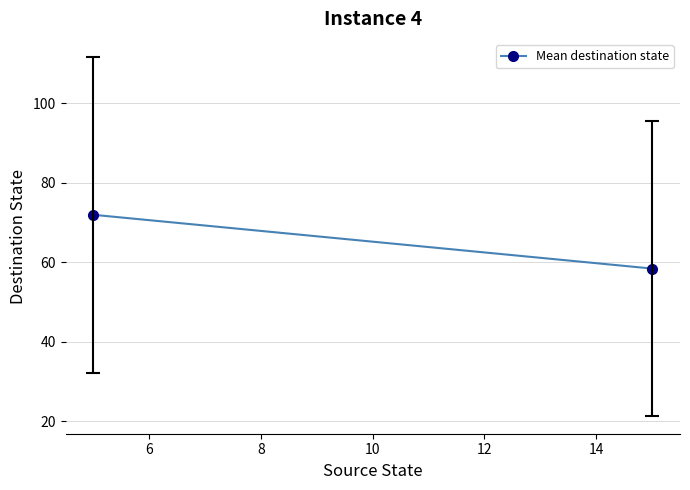

Reading left to right, list all the values displayed in this chart.

72.0	58.4